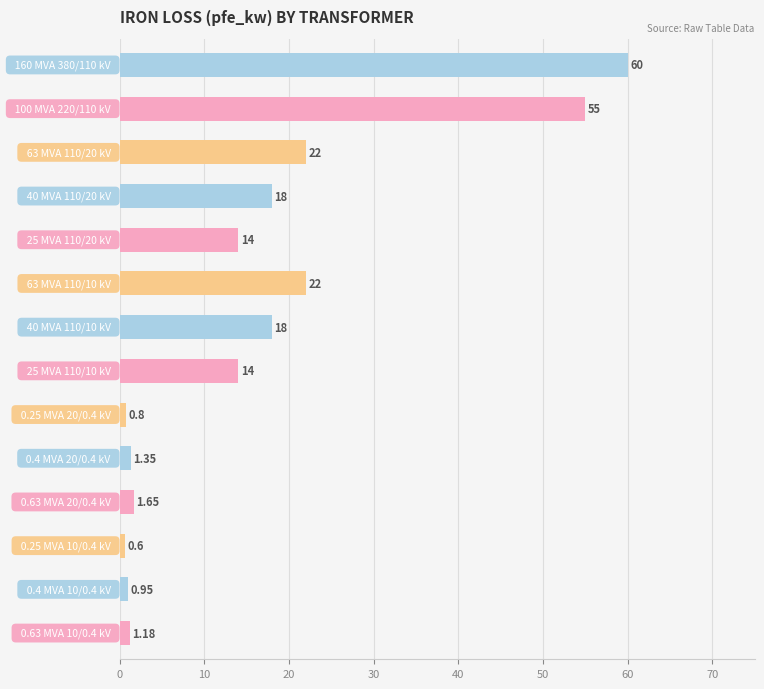

What is the average value?

16.4